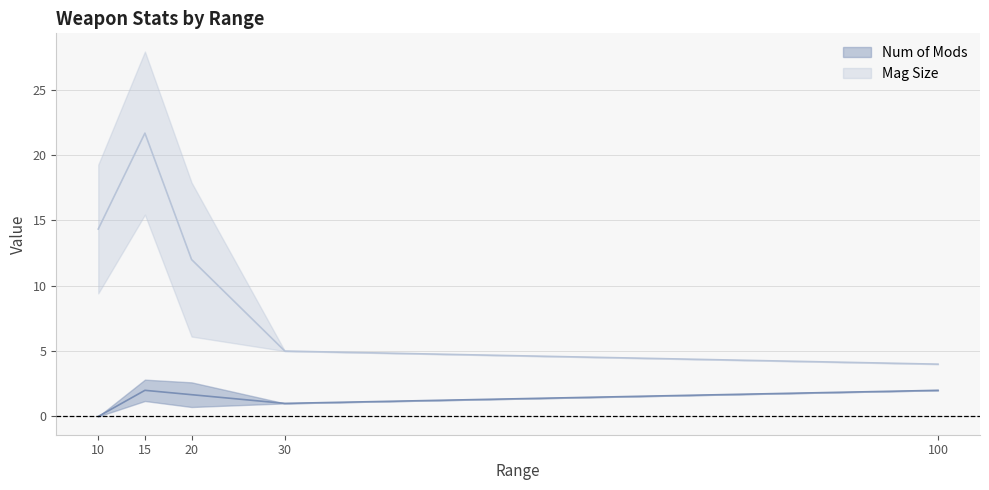

What is the sum of the Mag Size values at 10 and 20?

26